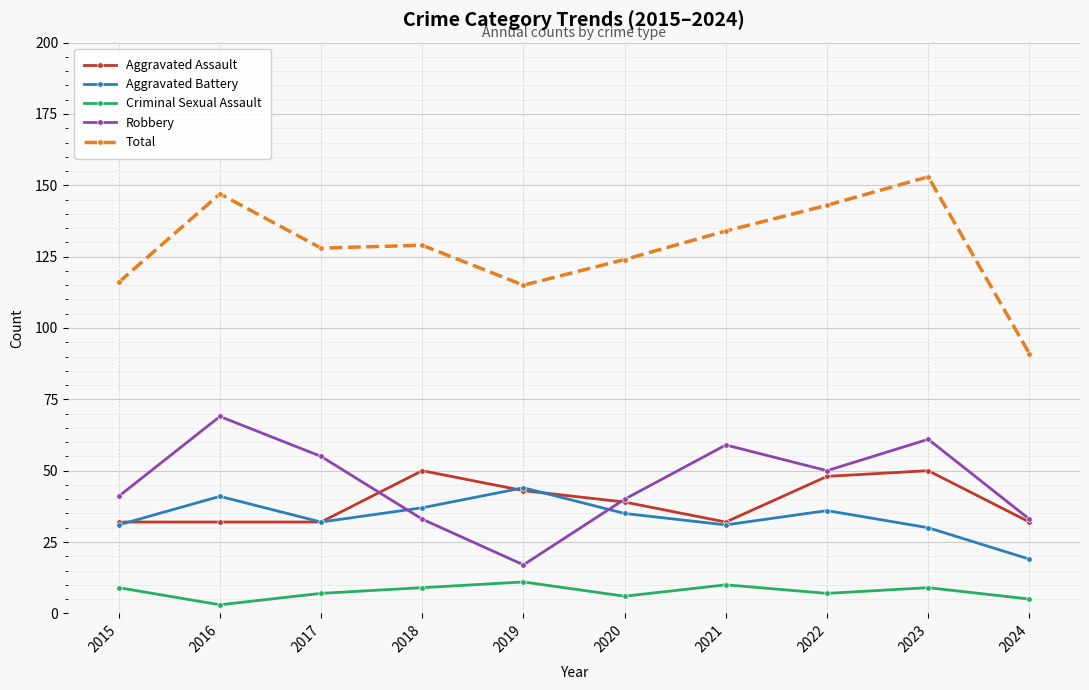

Reading left to right, list all the values displayed in this chart.

Aggravated Assault: 2015=32	2016=32	2017=32	2018=50	2019=43	2020=39	2021=32	2022=48	2023=50	2024=32
Aggravated Battery: 2015=31	2016=41	2017=32	2018=37	2019=44	2020=35	2021=31	2022=36	2023=30	2024=19
Criminal Sexual Assault: 2015=9	2016=3	2017=7	2018=9	2019=11	2020=6	2021=10	2022=7	2023=9	2024=5
Robbery: 2015=41	2016=69	2017=55	2018=33	2019=17	2020=40	2021=59	2022=50	2023=61	2024=33
Total: 2015=116	2016=147	2017=128	2018=129	2019=115	2020=124	2021=134	2022=143	2023=153	2024=91